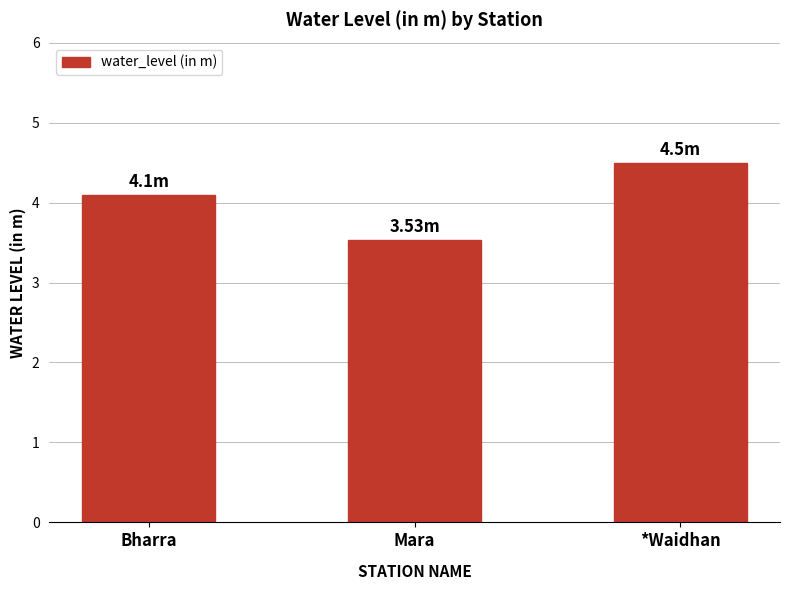

Which has a higher value, *Waidhan or Mara?

*Waidhan